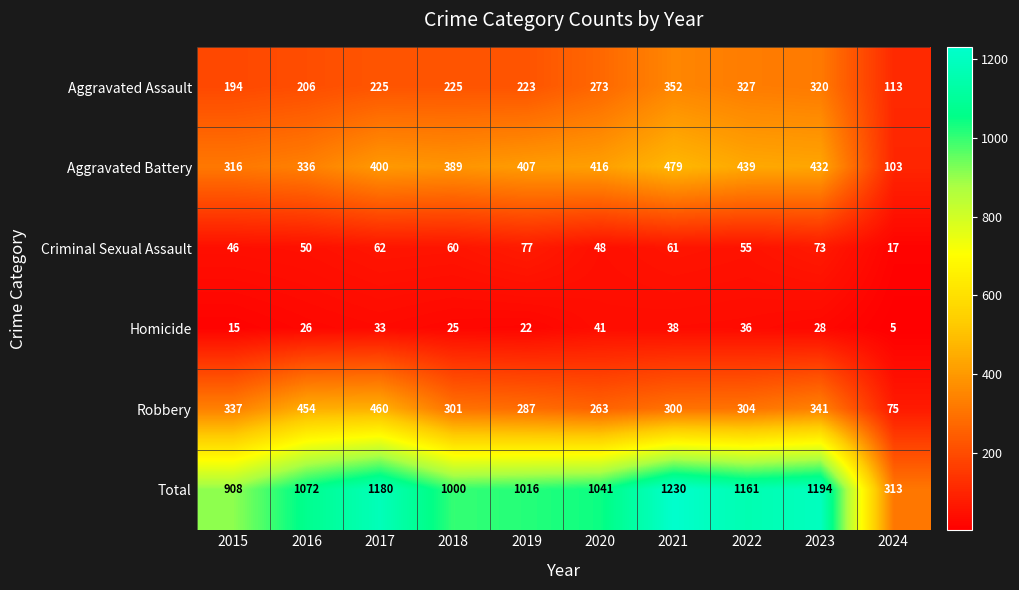

Which category has the highest value across all series?

2021